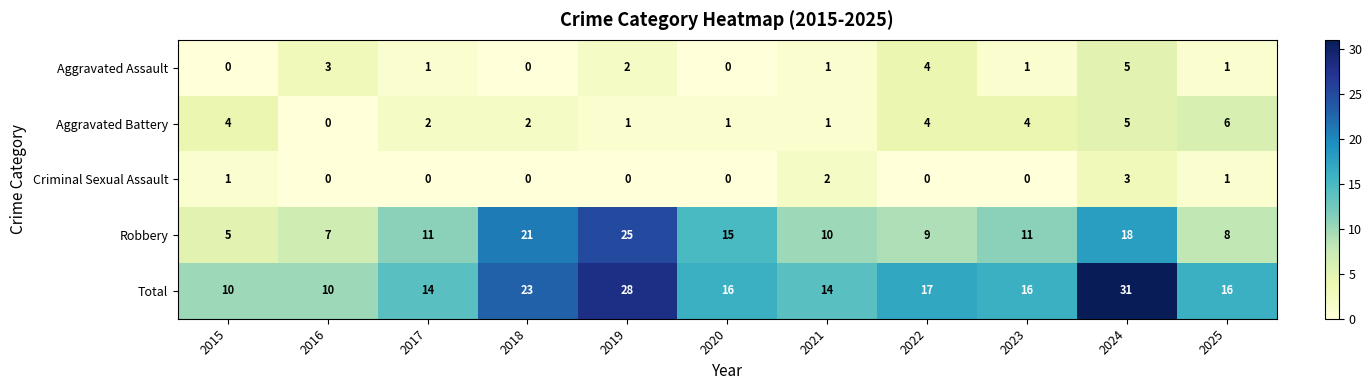

Rank the series at 2015 from highest to lowest value.

Total, Robbery, Aggravated Battery, Criminal Sexual Assault, Aggravated Assault